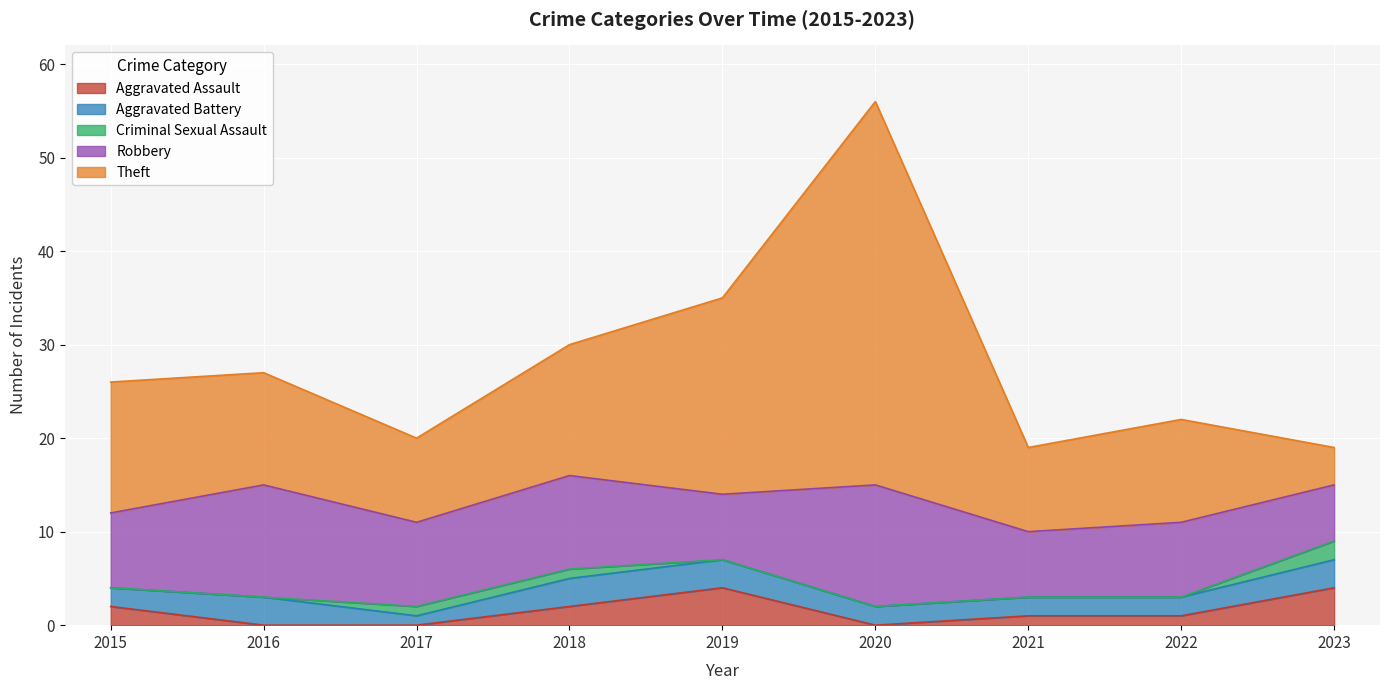

What are all the series names shown in the legend?

Aggravated Assault, Aggravated Battery, Criminal Sexual Assault, Robbery, Theft